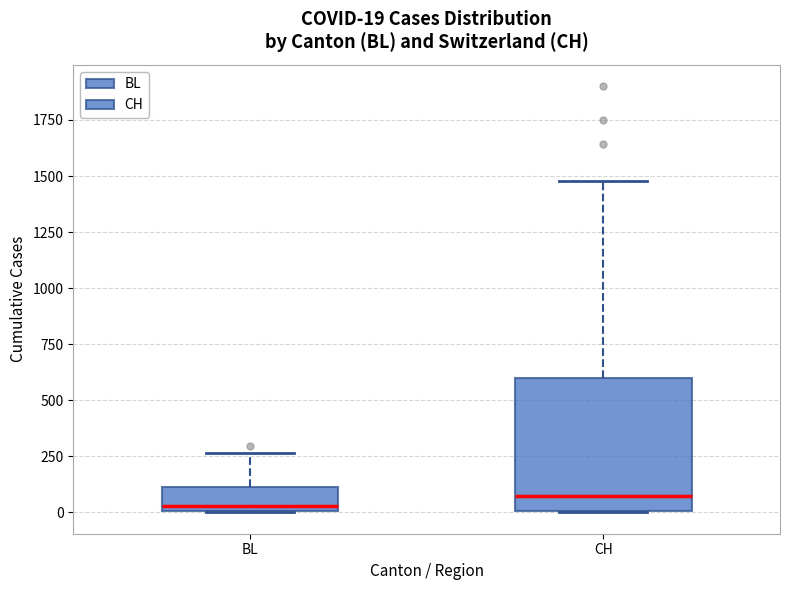

Comparing the boxes themselves (not the whiskers), which one is the tallest?

CH